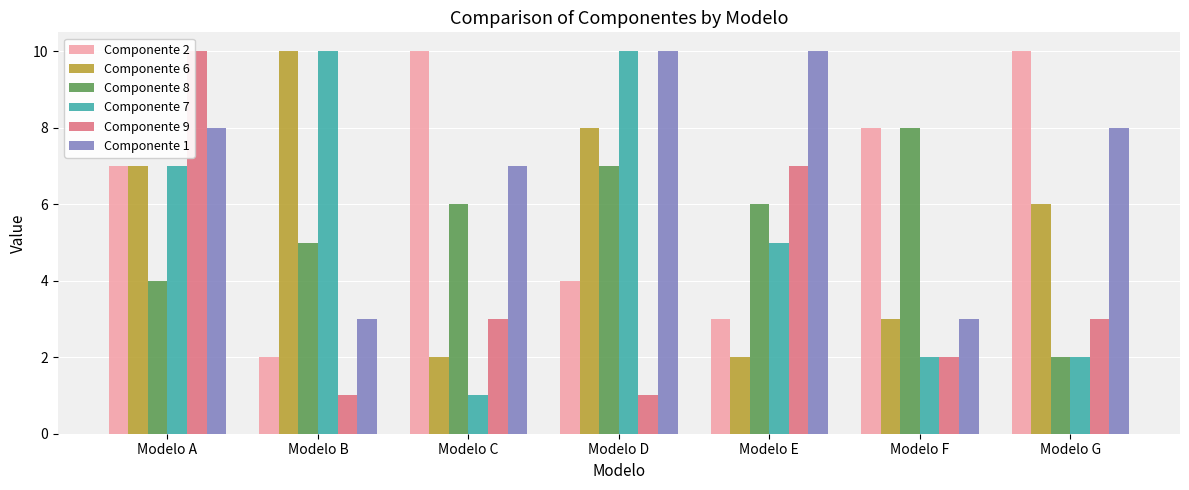

What is the minimum value shown in the chart?

1